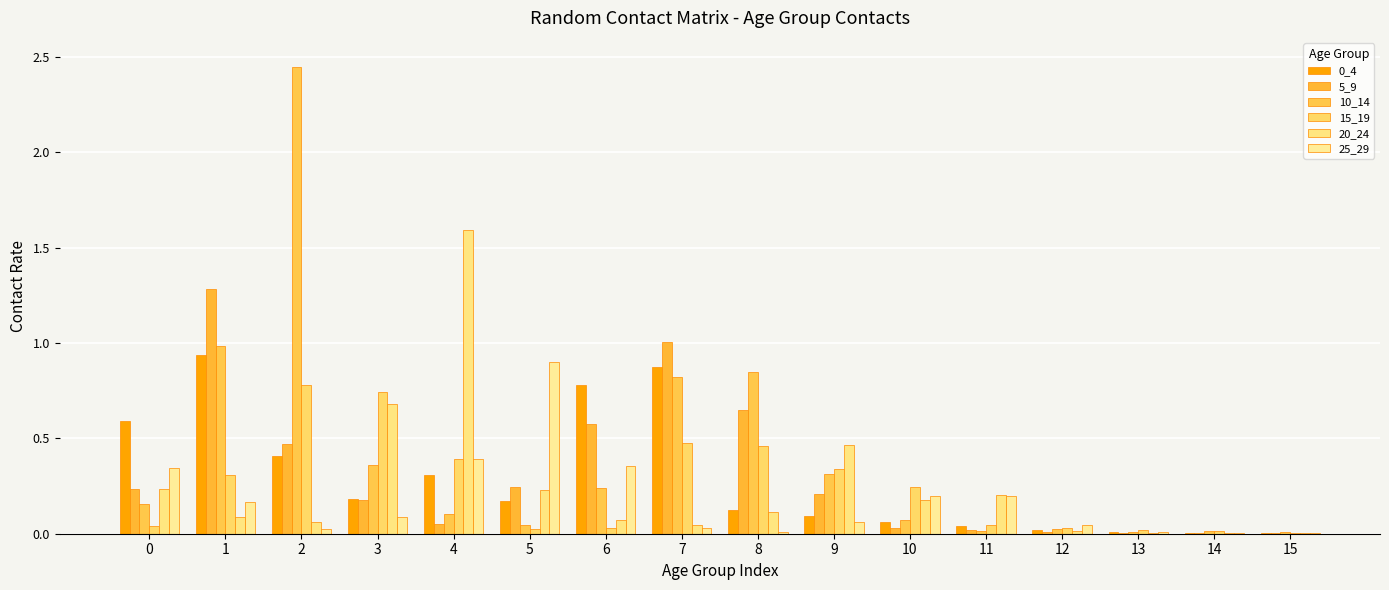

The 20_24 series shows 0.7 at 3. True or false?

True